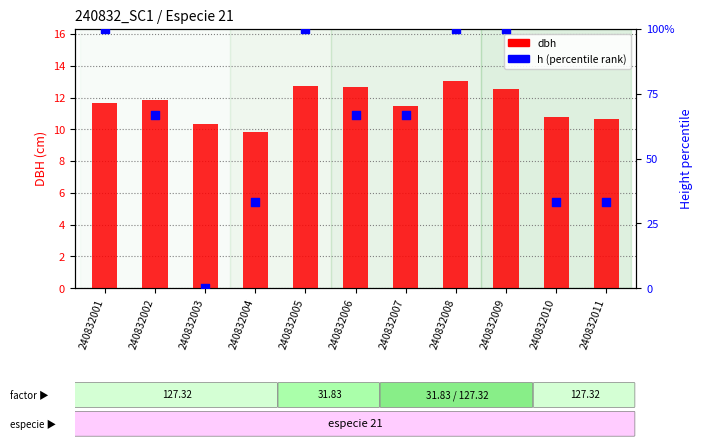

What is the total value across all series at 240832009?

112.5